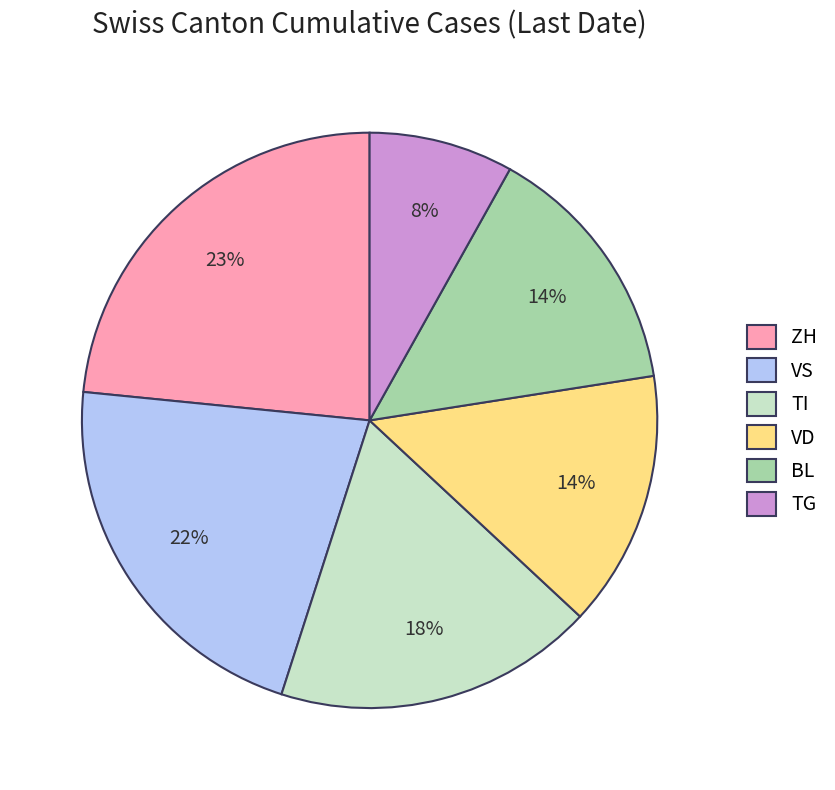

How many segments does this pie chart have?

6